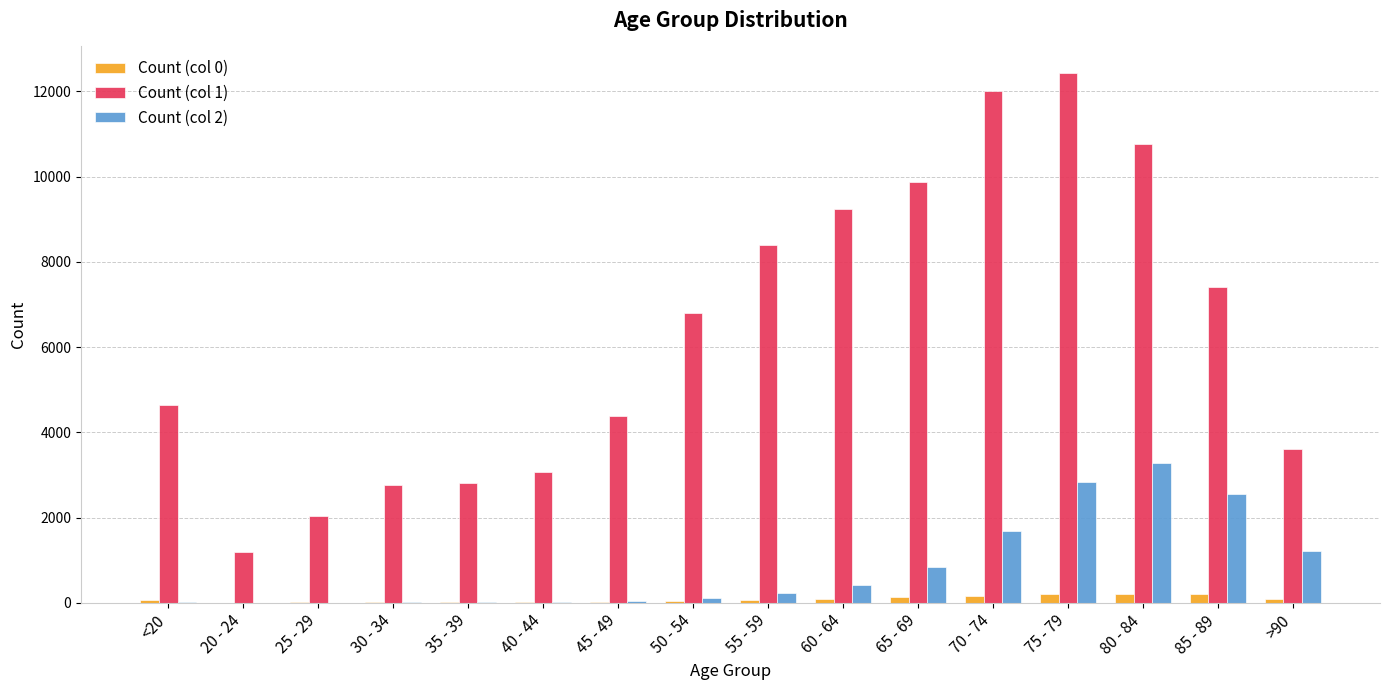

What is the maximum value shown in the chart?

12434